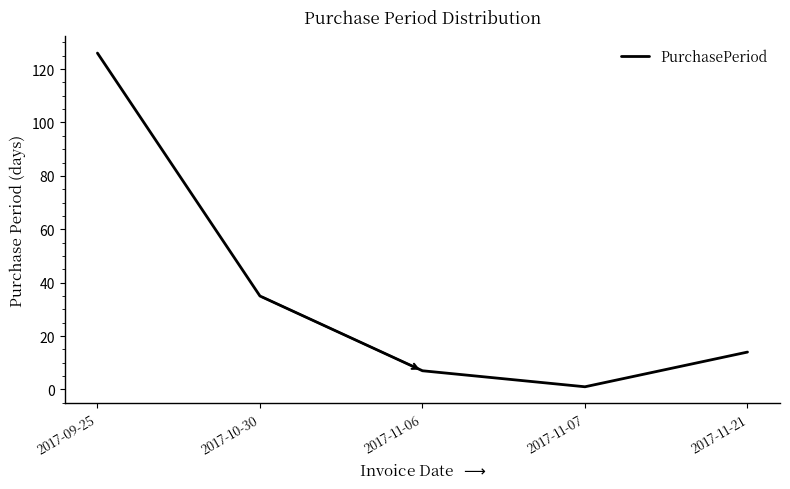

Rank the categories by value from highest to lowest.

2017-09-25, 2017-10-30, 2017-11-21, 2017-11-06, 2017-11-07